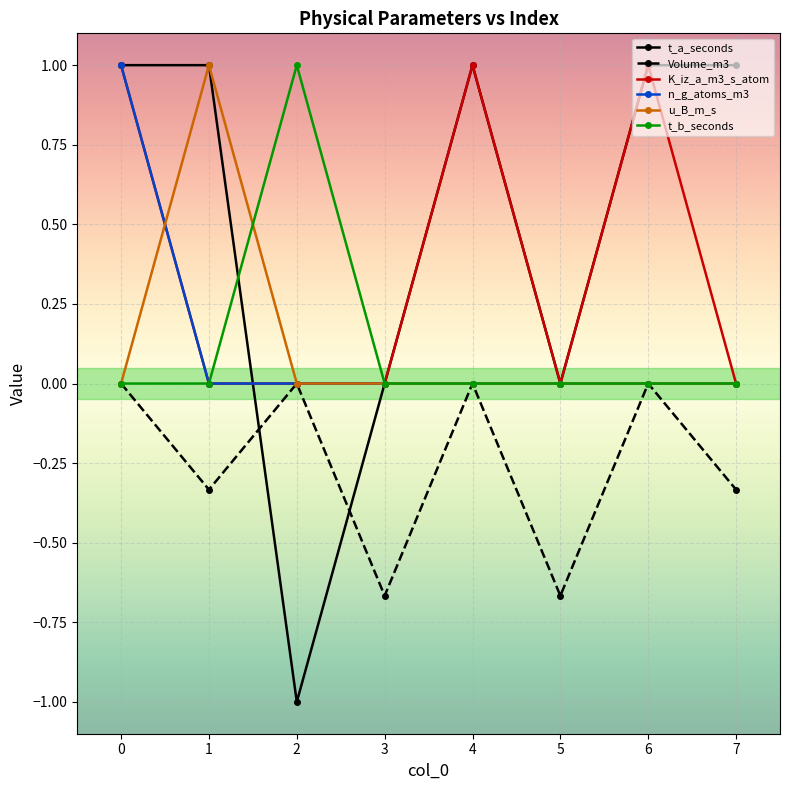

What is the sum of the t_b_seconds values at 5 and 2?

1.0